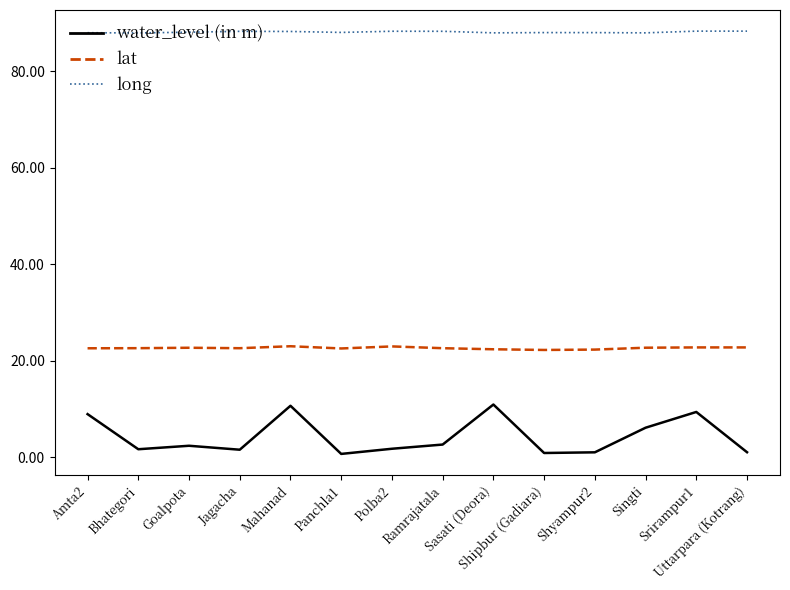

How many categories are shown in the chart?

14